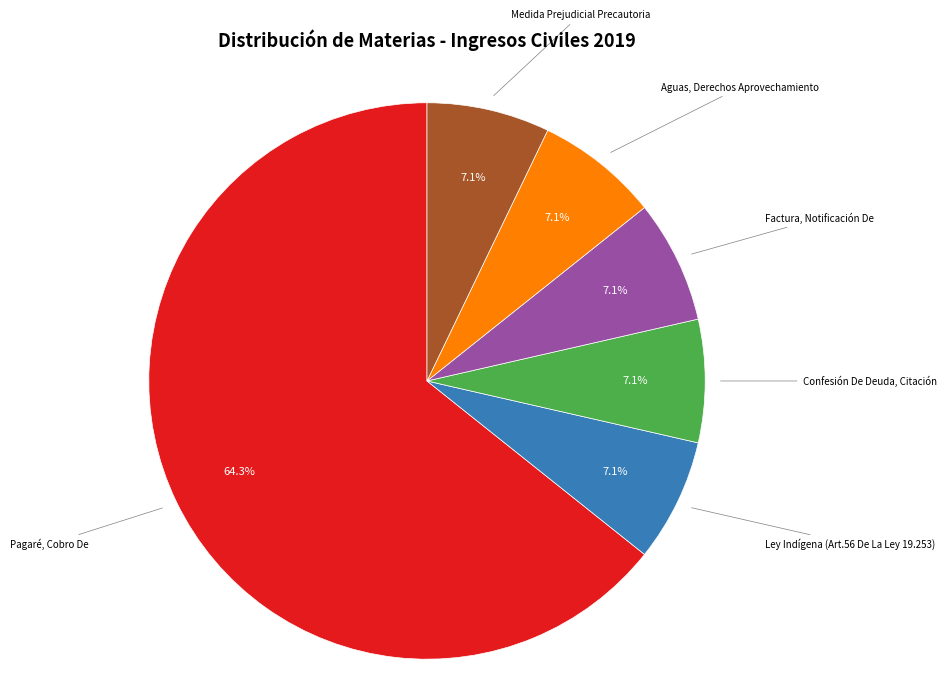

Does Pagaré, Cobro De account for over 50% of the chart?

Yes